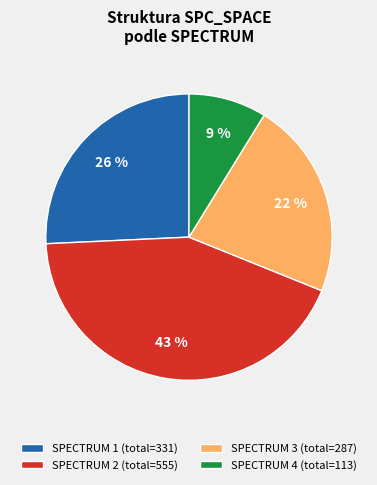

Combined, do SPECTRUM 4 (total=113) and SPECTRUM 2 (total=555) account for over 50%?

Yes